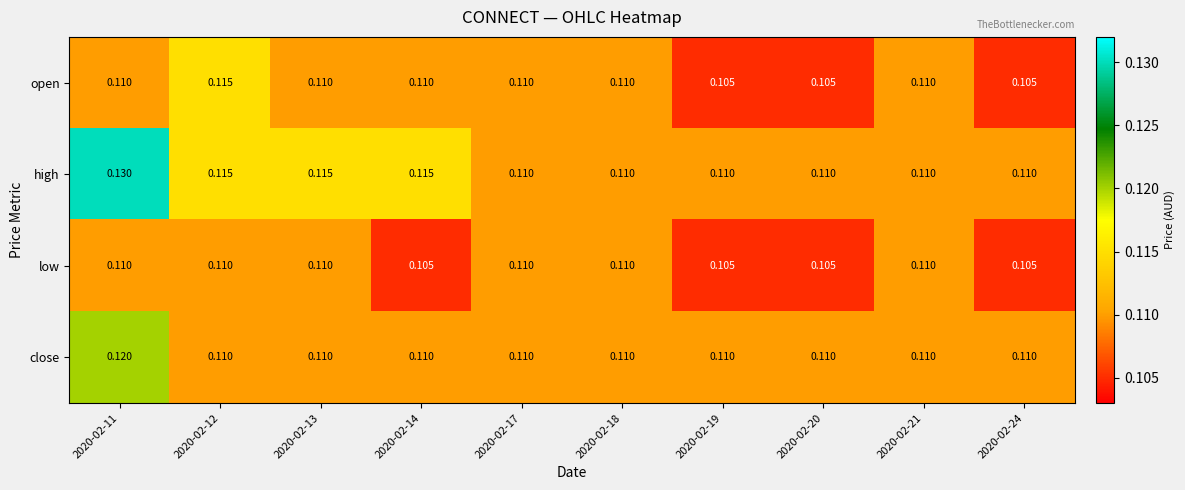

Rank the series by their average value, from lowest to highest.

low, open, close, high